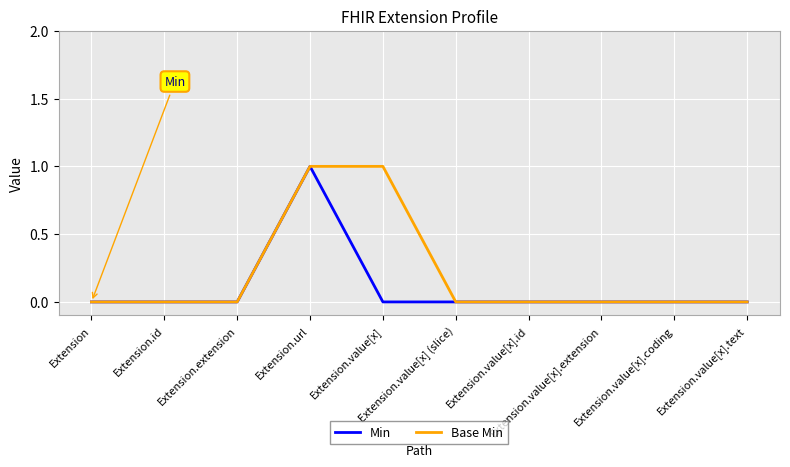

What position from the left is Extension.url?

4